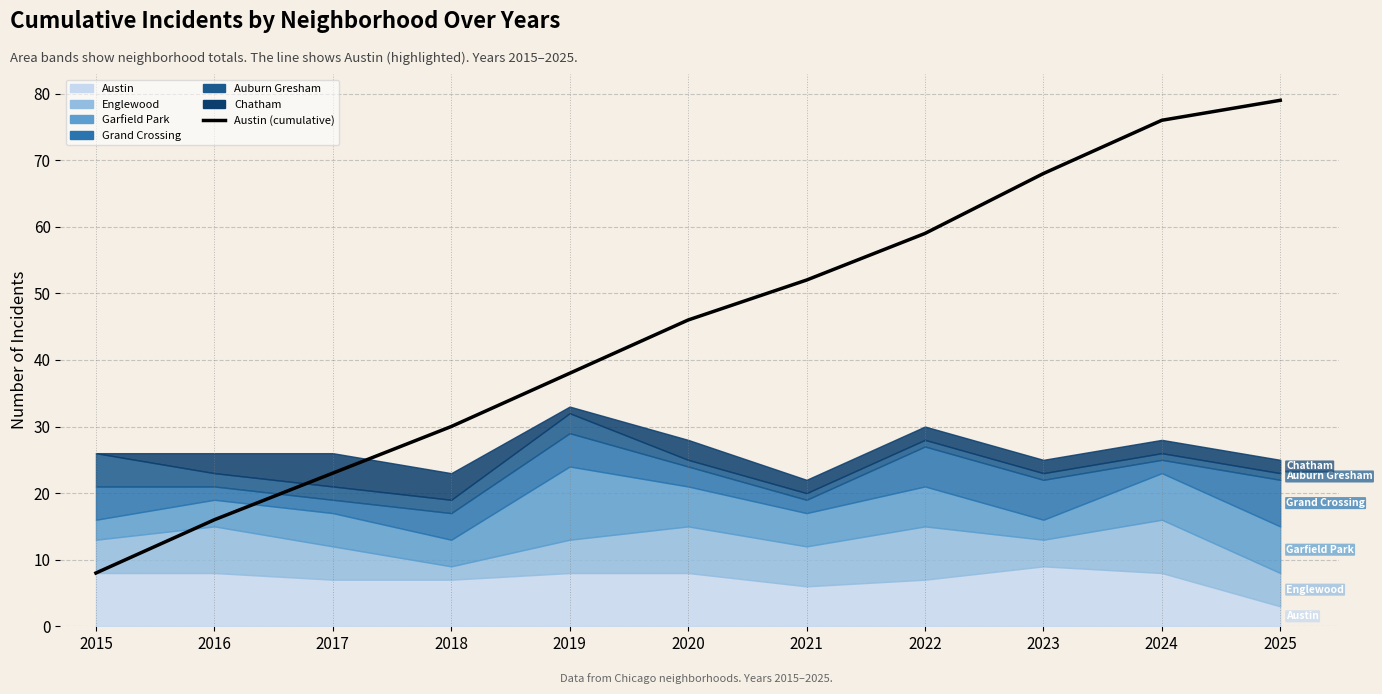

List the labels in order of value, smallest first.

2015, 2016, 2017, 2018, 2019, 2020, 2021, 2022, 2023, 2024, 2025